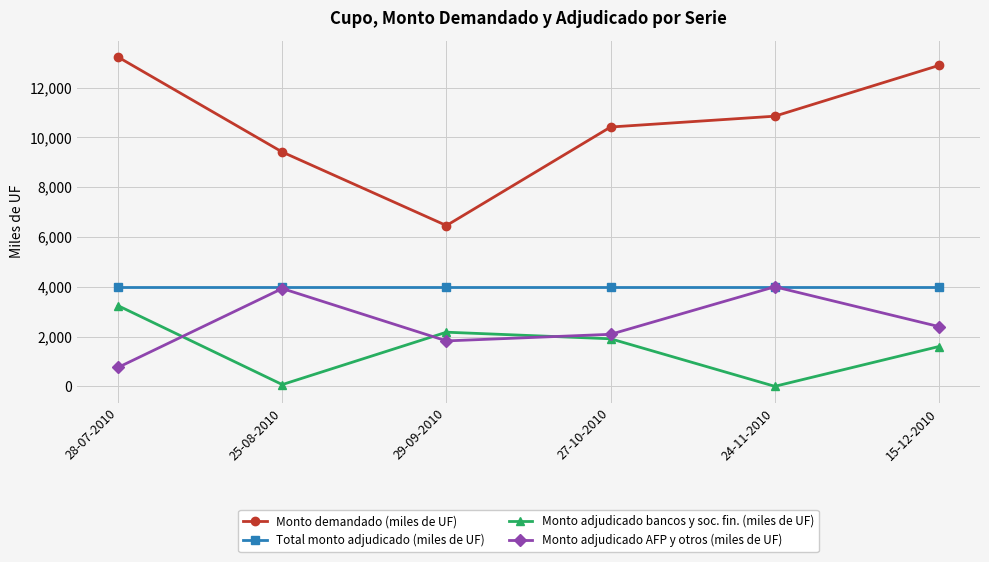

Is the value of Total monto adjudicado (miles de UF) at 27-10-2010 greater than the value of Monto adjudicado AFP y otros (miles de UF) at 28-07-2010?

Yes